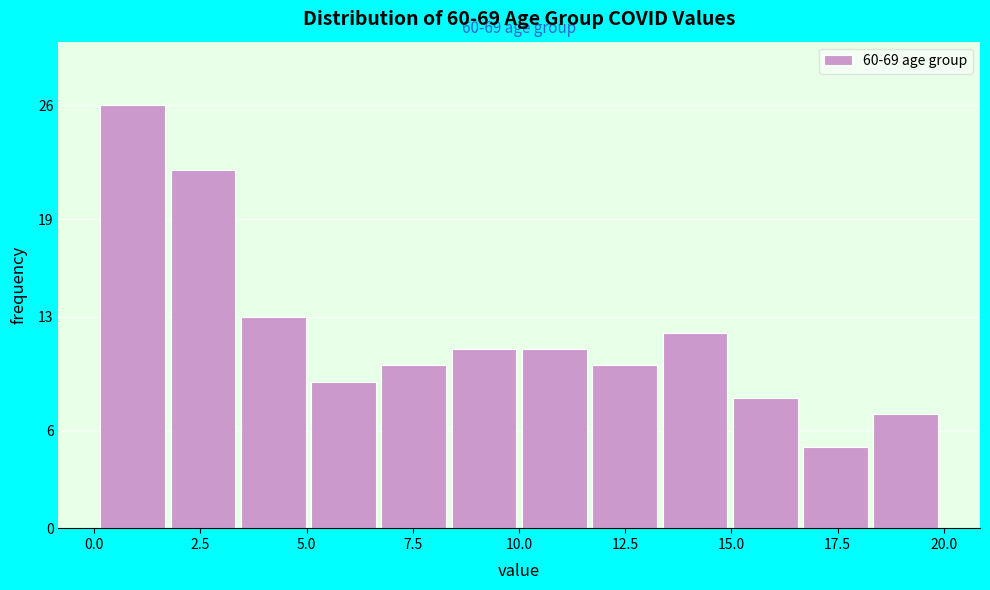

Read against the x-axis, roughly where is the centre of the tallest bar?

1.0